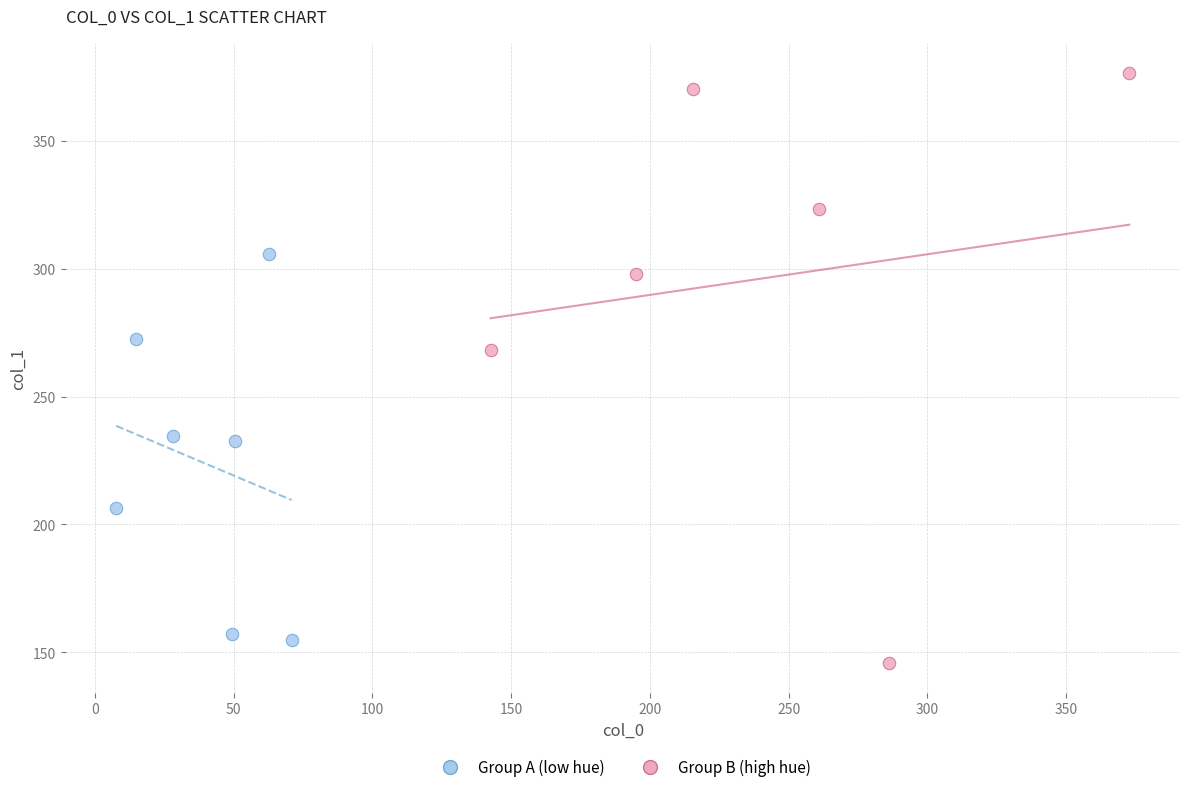

Which series contains the highest Y value?

Group B (high hue)